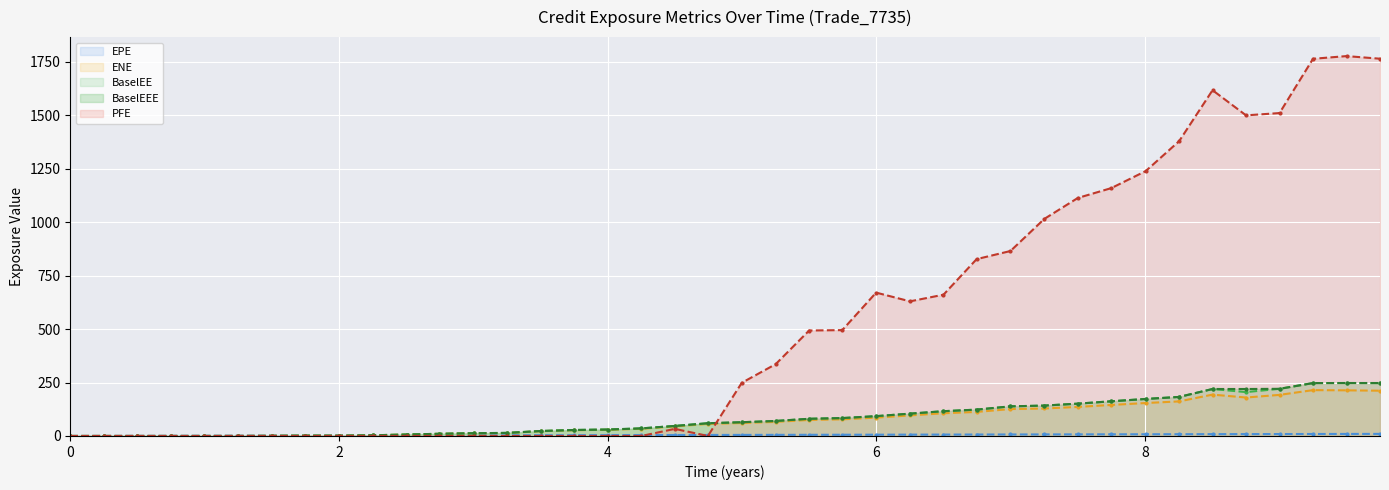

What is the label of the 14th point from the left?

13